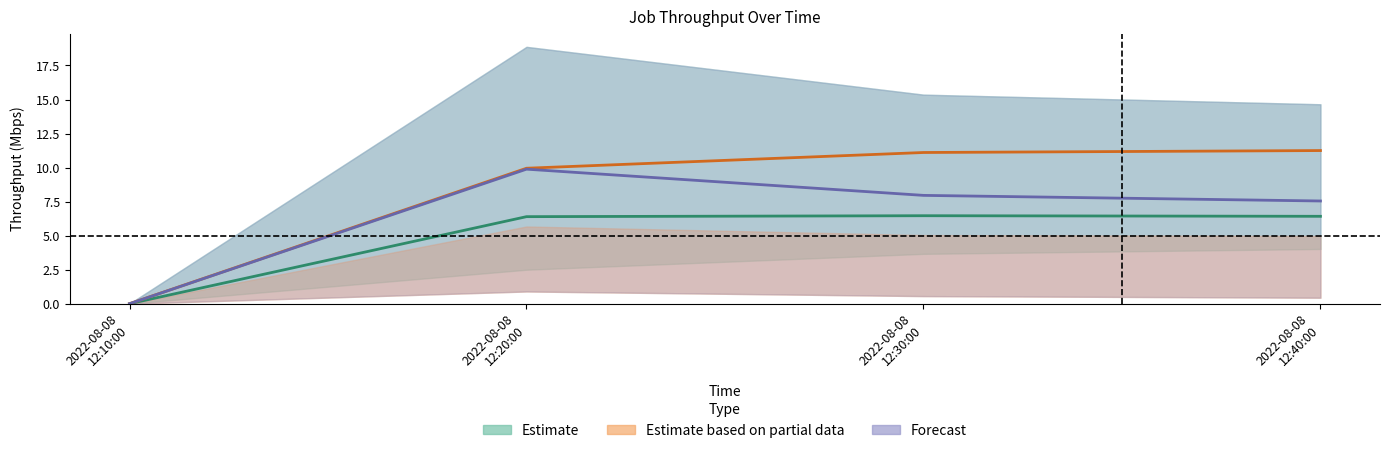

What is the label of the 3rd point from the right?

2022-08-08 12:20:00